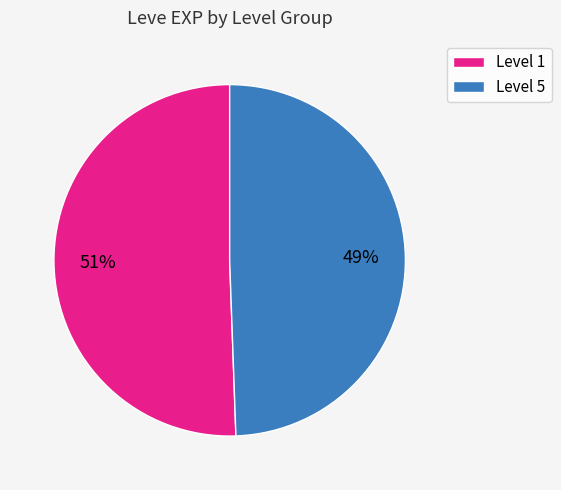

Is the sum of Level 5 and Level 1 greater than half?

Yes